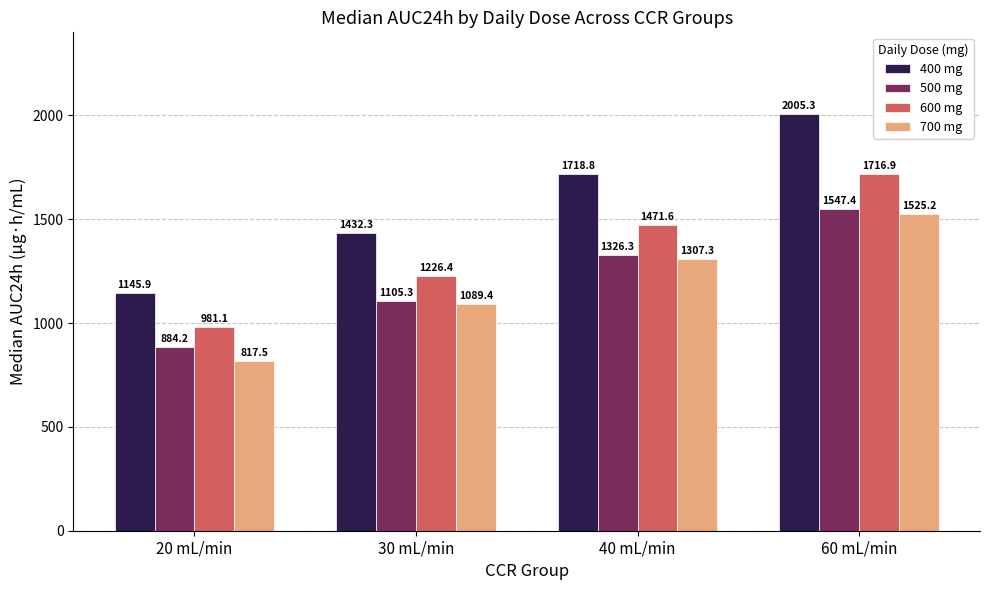

What is the value of the 600 mg bar at the 3rd from the left?

1471.6